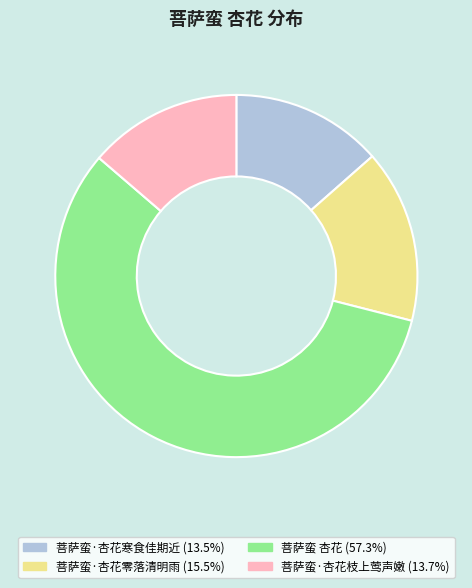

Does any single category account for the majority?

Yes